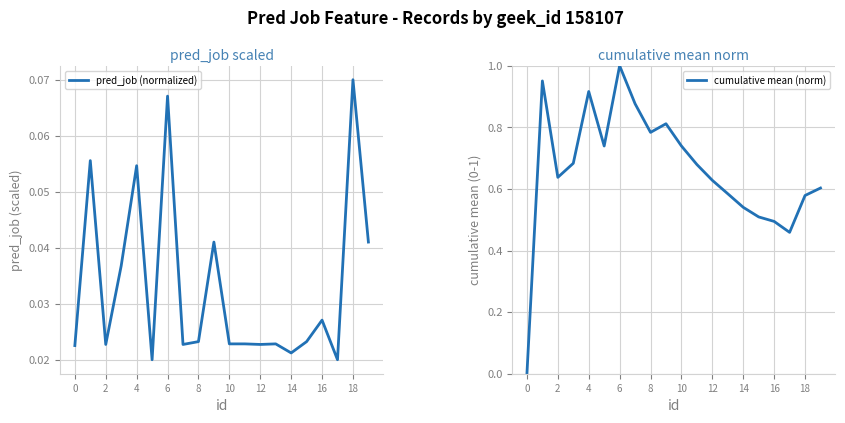

What is the difference between the highest and lowest values at 17?

0.4